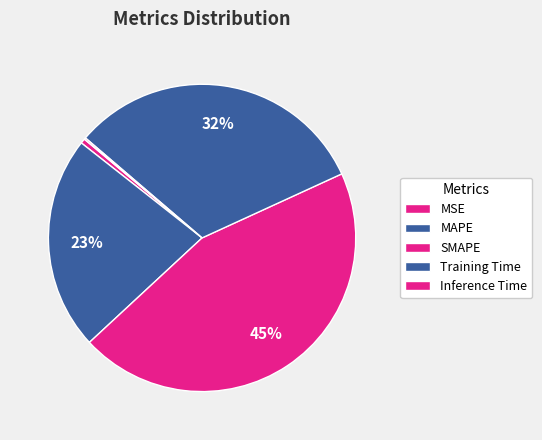

To the nearest percent, what percentage of the pie is MSE?

1%